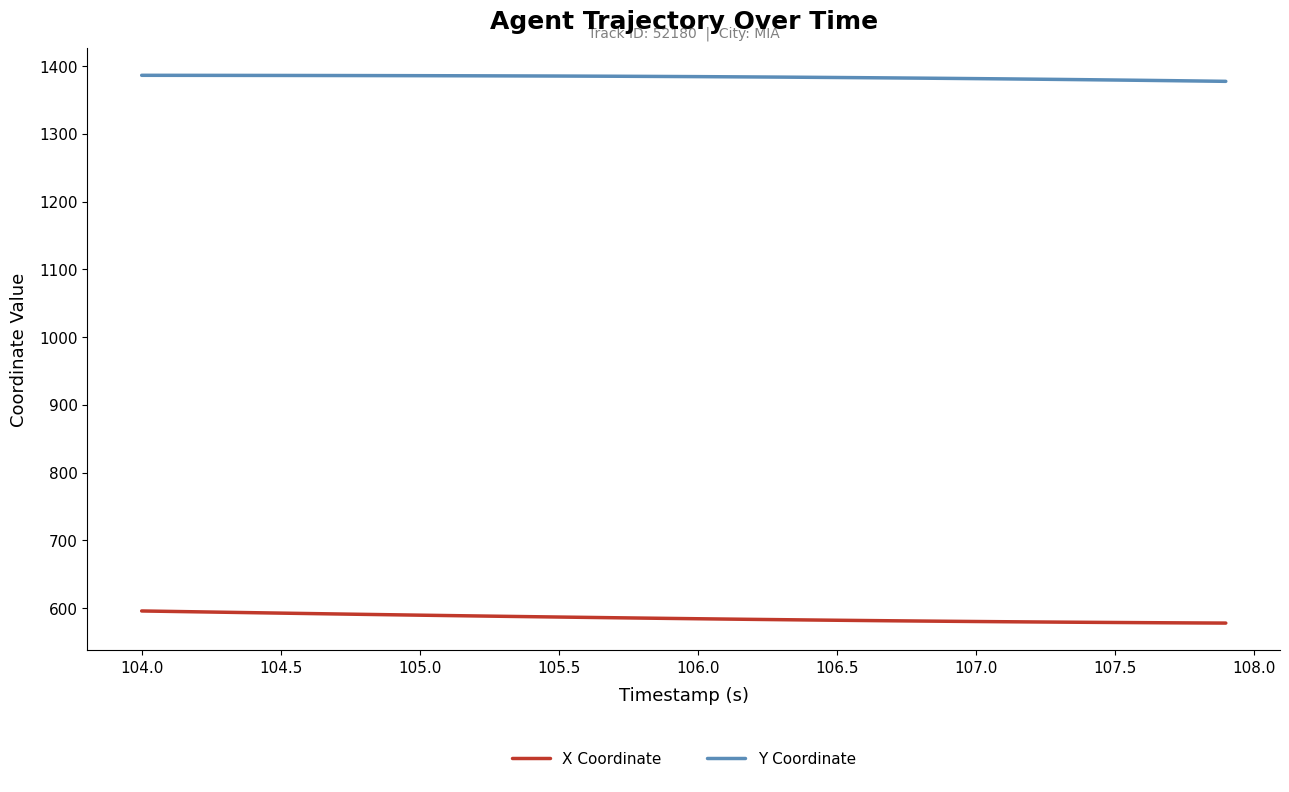

What is the average value of the X Coordinate series?

585.6